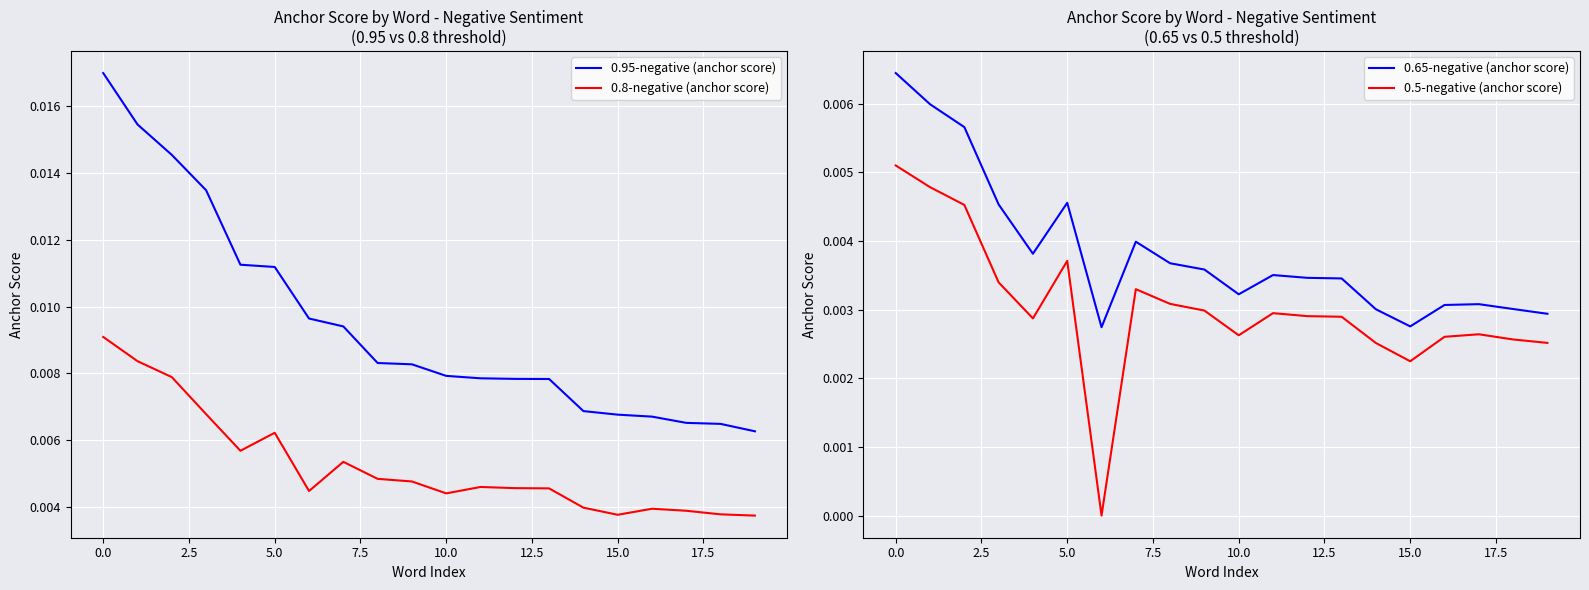

True or false: 0.5-negative (anchor score) and 0.65-negative (anchor score) intersect in this chart.

False